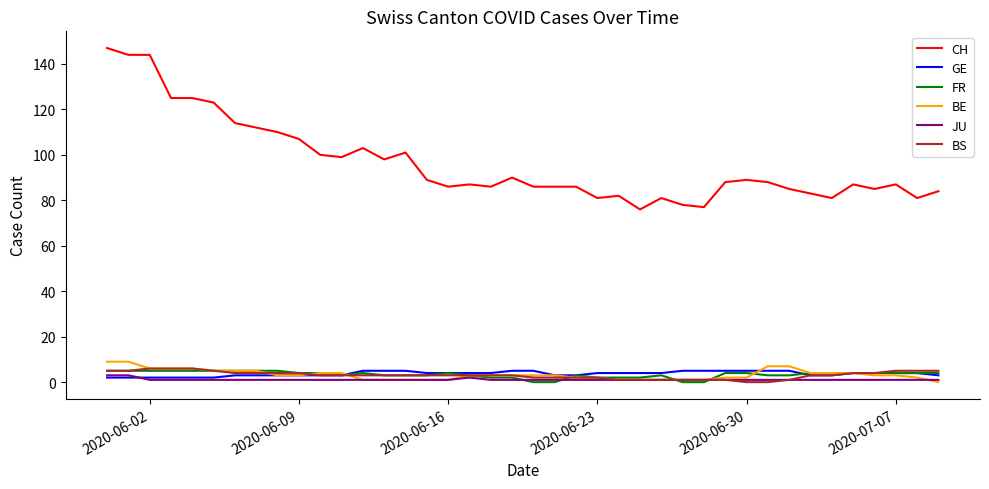

What is the average value of the CH series?

97